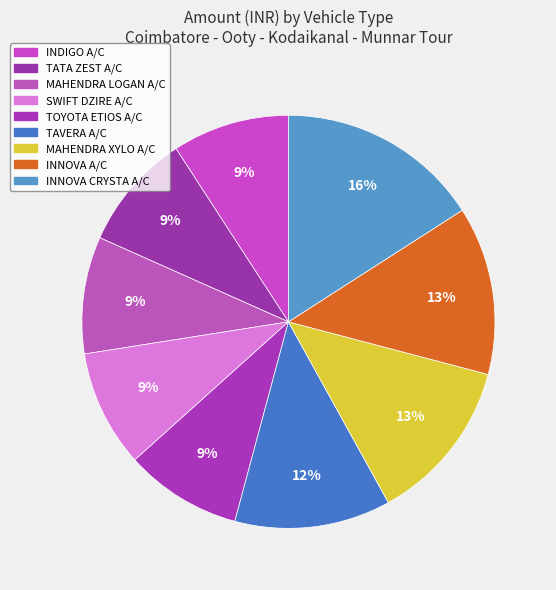

What is the smallest slice in the pie chart?

INDIGO A/C